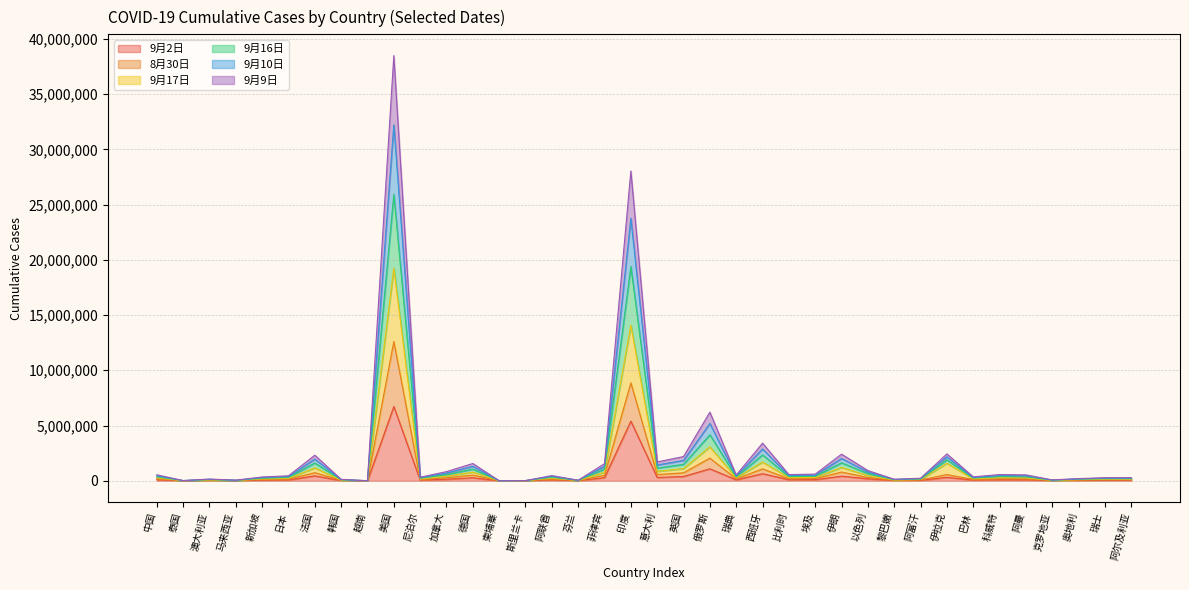

Reading right to left, what are all the values shown in this chart?

9月2日: 阿尔及利亚=49623	瑞士=49283	奥地利=37474	克罗地亚=14725	阿曼=91753	科威特=99049	巴林=64499	伊拉克=315597	阿富汗=39044	黎巴嫩=28297	以色列=183602	伊朗=419043	埃及=101900	比利时=100748	西班牙=640040	瑞典=88237	俄罗斯=1085281	英国=390372	意大利=296569	印度=5400619	菲律宾=286743	芬兰=8922	阿联酋=84242	斯里兰卡=3283	柬埔寨=275	德国=273831	加拿大=144607	尼泊尔=62797	美国=6722728	越南=1068	韩国=22975	法国=445011	日本=78850	新加坡=57576	马来西亚=10167	澳大利亚=26898	泰国=3506	中国=90840
8月30日: 阿尔及利亚=93026	瑞士=91005	奥地利=64459	克罗地亚=24586	阿曼=176758	科威特=183273	巴林=115612	伊拉克=562636	阿富汗=77187	黎巴嫩=43910	以色列=295602	伊朗=790859	埃及=200185	比利时=184700	西班牙=1079326	瑞典=172195	俄罗斯=2051470	英国=722057	意大利=561978	印度=8864591	菲律宾=499874	芬兰=16971	阿联酋=153570	斯里兰卡=6278	柬埔寨=548	德国=516054	加拿大=273949	尼泊尔=100137	美国=12607847	越南=2108	韩国=42375	法国=734044	日本=146199	新加坡=114293	马来西亚=19484	澳大利亚=52445	泰国=6917	中国=181163
9月17日: 阿尔及利亚=142220	瑞士=140288	奥地利=101120	克罗地亚=39099	阿曼=268511	科威特=281097	巴林=178801	伊拉克=1588141	阿富汗=116070	黎巴嫩=70678	以色列=472535	伊朗=1207057	埃及=301826	比利时=282676	西班牙=1704977	瑞典=260432	俄罗斯=3076975	英国=1103702	意大利=855003	印度=14079268	菲律宾=779400	芬兰=25829	阿联酋=236138	斯里兰卡=9554	柬埔寨=823	德国=785680	加拿大=416828	尼泊尔=161730	美国=19242667	越南=3176	韩国=65158	法国=1166044	日本=224259	新加坡=171836	马来西亚=29631	澳大利亚=79306	泰国=10414	中国=271963
9月16日: 阿尔及利亚=191633	瑞士=189571	奥地利=138594	克罗地亚=53824	阿曼=360264	科威特=380146	巴林=242680	伊拉克=1899831	阿富汗=154989	黎巴嫩=98196	以色列=651606	伊朗=1626100	埃及=403598	比利时=382325	西班牙=2345017	瑞典=348669	俄罗斯=4162256	英国=1489658	意大利=1149935	印度=19387282	菲律宾=1062860	芬兰=34751	阿联酋=320380	斯里兰卡=12835	柬埔寨=1098	德国=1058459	加拿大=560881	尼泊尔=224527	美国=25928344	越南=4244	韩国=88051	法国=1611138	日本=302921	新加坡=229394	马来西亚=39798	澳大利亚=106191	泰国=13914	中国=362777
9月10日: 阿尔及利亚=285224	瑞士=279714	奥地利=199258	克罗地亚=78735	阿曼=535793	科威特=563472	巴林=355534	伊拉克=2434093	阿富汗=232053	黎巴嫩=140346	以色列=925613	伊朗=2410637	埃及=603867	比利时=560235	西班牙=3405079	瑞典=520256	俄罗斯=6213266	英国=2192336	意大利=1708872	印度=28037832	菲律宾=1549990	芬兰=51518	阿联酋=470815	斯里兰卡=19101	柬埔寨=1646	德国=1564089	加拿大=830933	尼泊尔=321884	美国=38482417	越南=6352	韩国=131071	法国=2315773	日本=448907	新加坡=343651	马来西亚=58940	澳大利亚=159030	泰国=20807	中国=543932
9月9日: 阿尔及利亚=238571	瑞士=234877	奥地利=169177	克罗地亚=66450	阿曼=448203	科威特=472228	巴林=299458	伊拉克=2169409	阿富汗=193533	黎巴嫩=119520	以色列=790325	伊朗=2019525	埃及=503826	比利时=471466	西班牙=2879530	瑞典=434549	俄罗斯=5187761	英国=1842233	意大利=1430088	印度=23757410	菲律宾=1308003	芬兰=43181	阿联酋=396361	斯里兰卡=15975	柬埔寨=1372	德国=1312164	加拿大=696638	尼泊尔=273746	美国=32218211	越南=5303	韩国=109639	法国=1966664	日本=376183	新加坡=286560	马来西亚=49381	澳大利亚=132656	泰国=17361	中国=453359